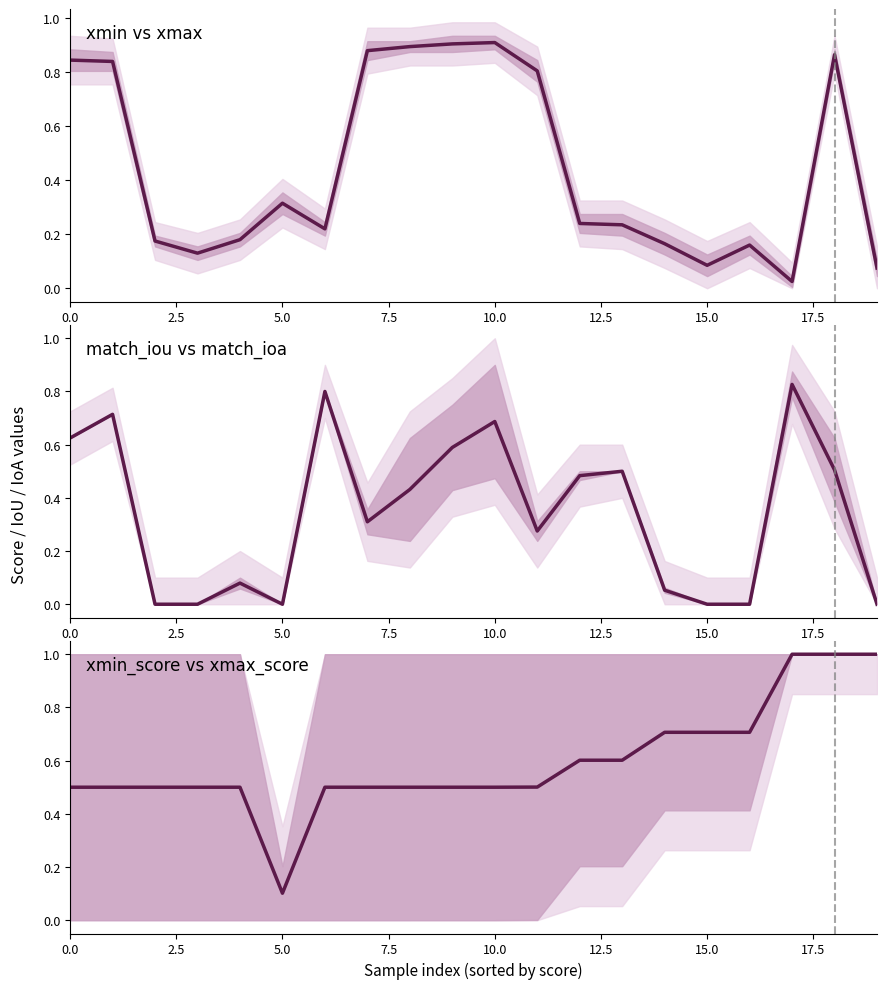

The center (xmin+xmax)/2 series shows 0.1 at 15. True or false?

True